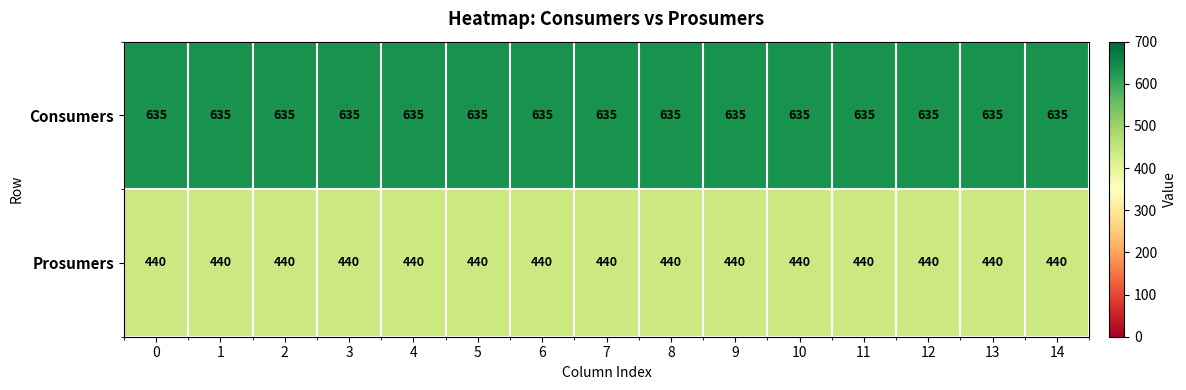

What is the sum of all Prosumers values?

6600